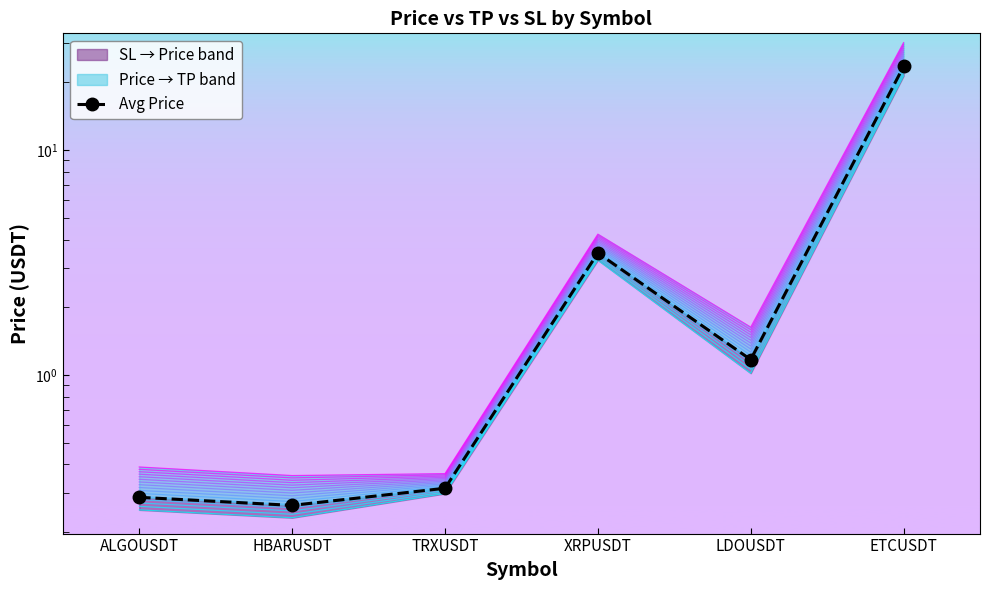

How many points are higher than both their immediate neighbors (excluding endpoints)?

1